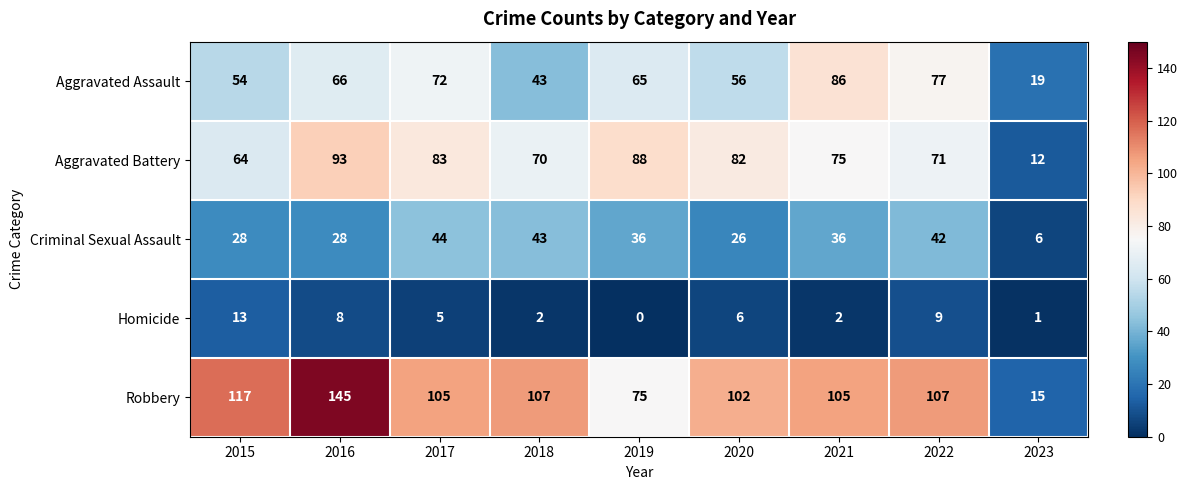

At which label is Aggravated Battery closest to 52?

2015